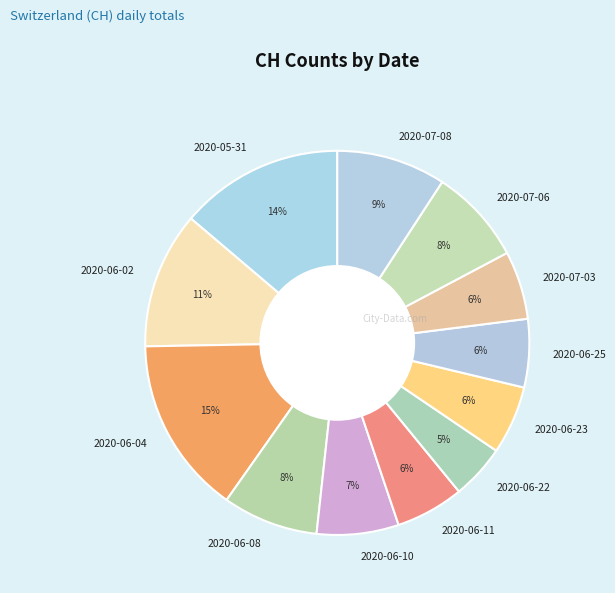

True or false: 2020-06-23 accounts for 17% of the total.

False